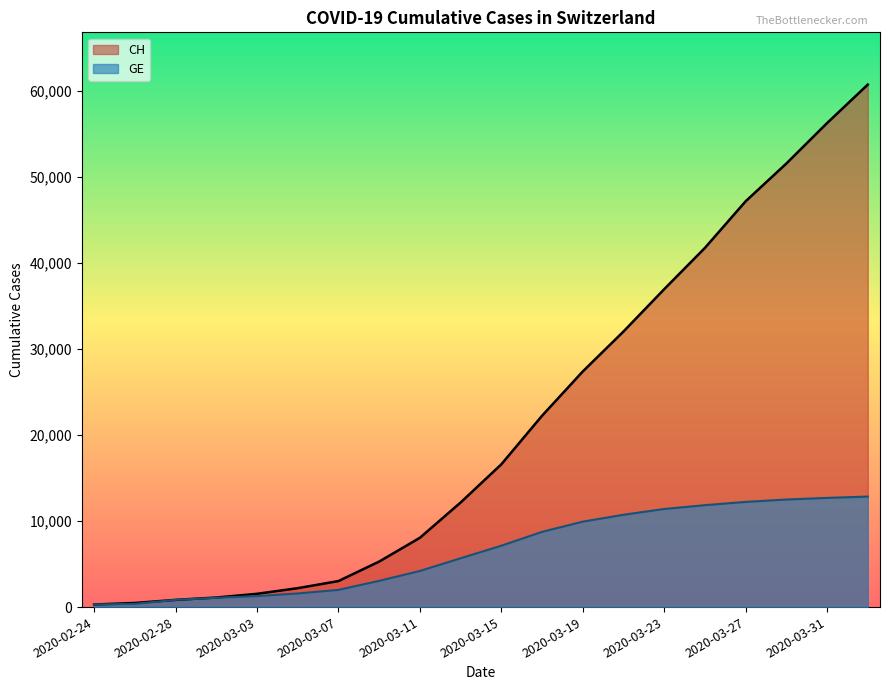

Reading left to right, transcribe all the data shown in this chart.

CH: 302	479	840	1113	1544	2200	3028	5294	8060	12161	16605	22253	27404	32052	36975	41777	47199	51590	56295	60772
GE: 302	375	840	1083	1278	1588	2000	3053	4199	5680	7138	8750	9938	10738	11411	11855	12235	12510	12700	12853